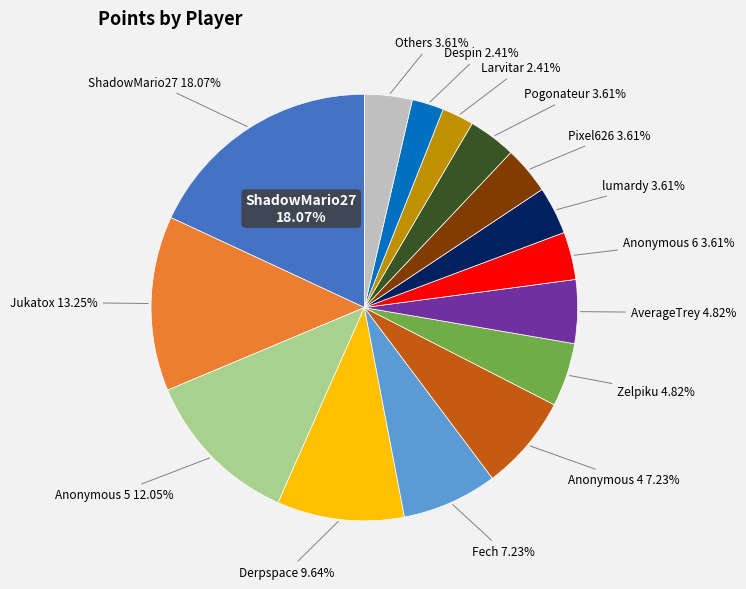

Which slice is the largest?

ShadowMario27